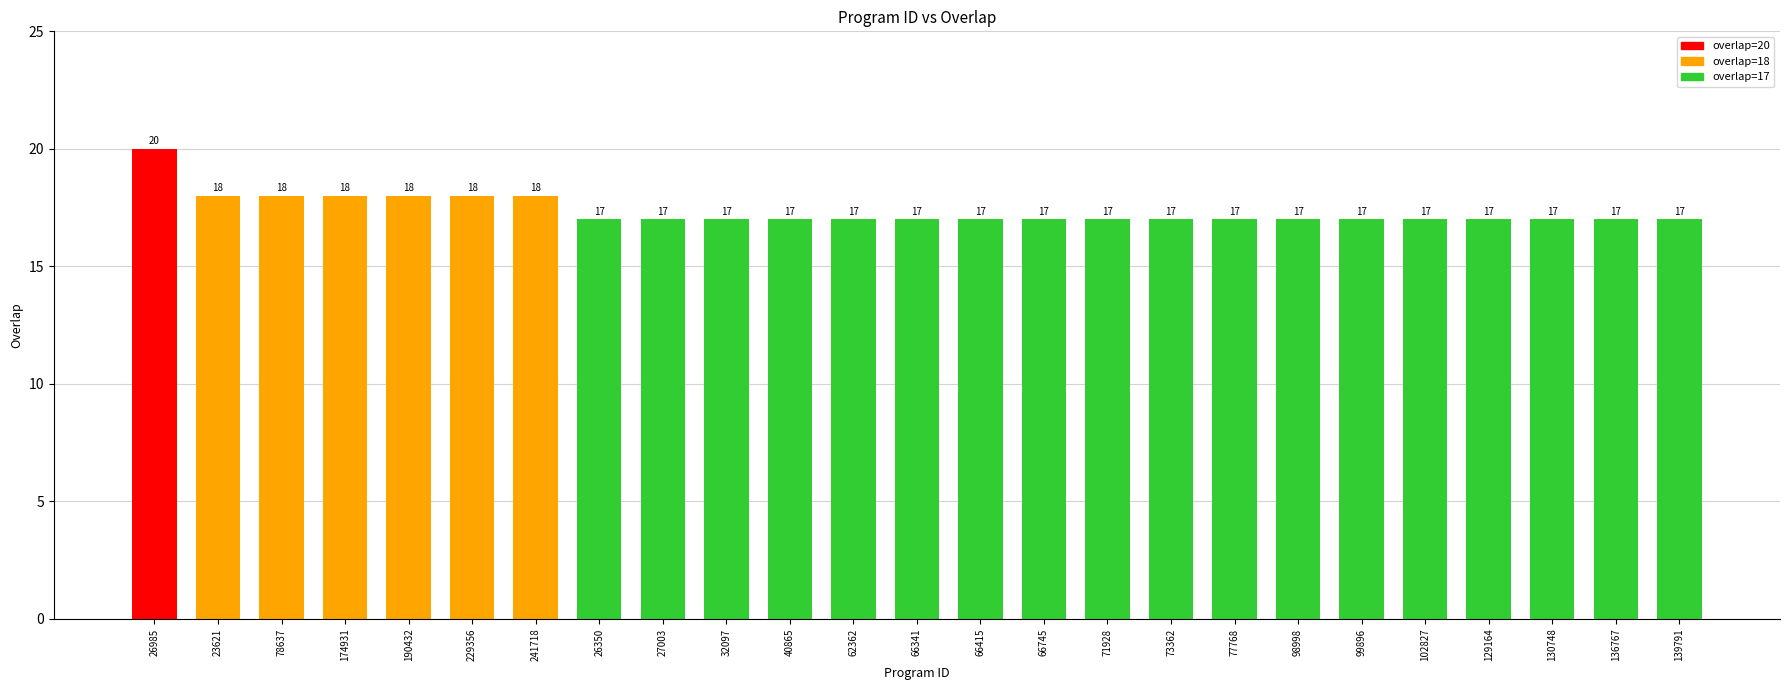

What is the ratio of the value at 66415 to the value at 66745?

1.0